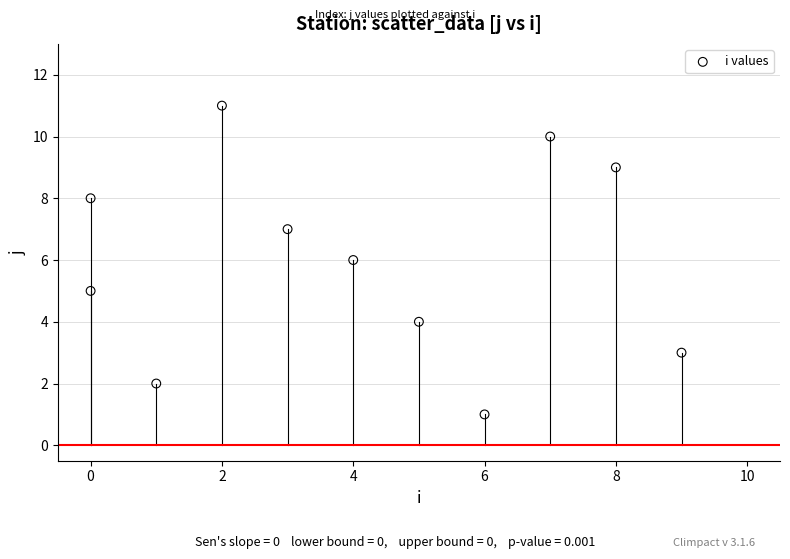

What is the range of X values (max minus min)?

9